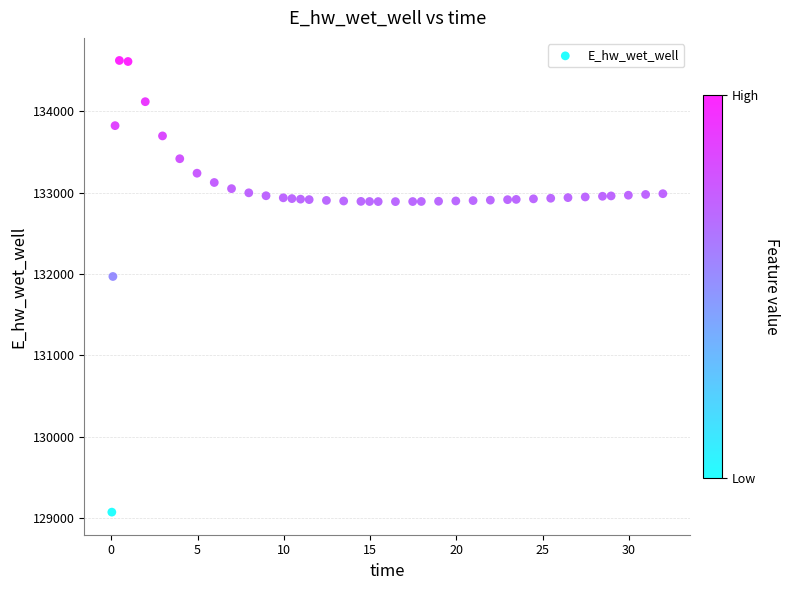

What is the range of Y values (max minus min)?

5557.6